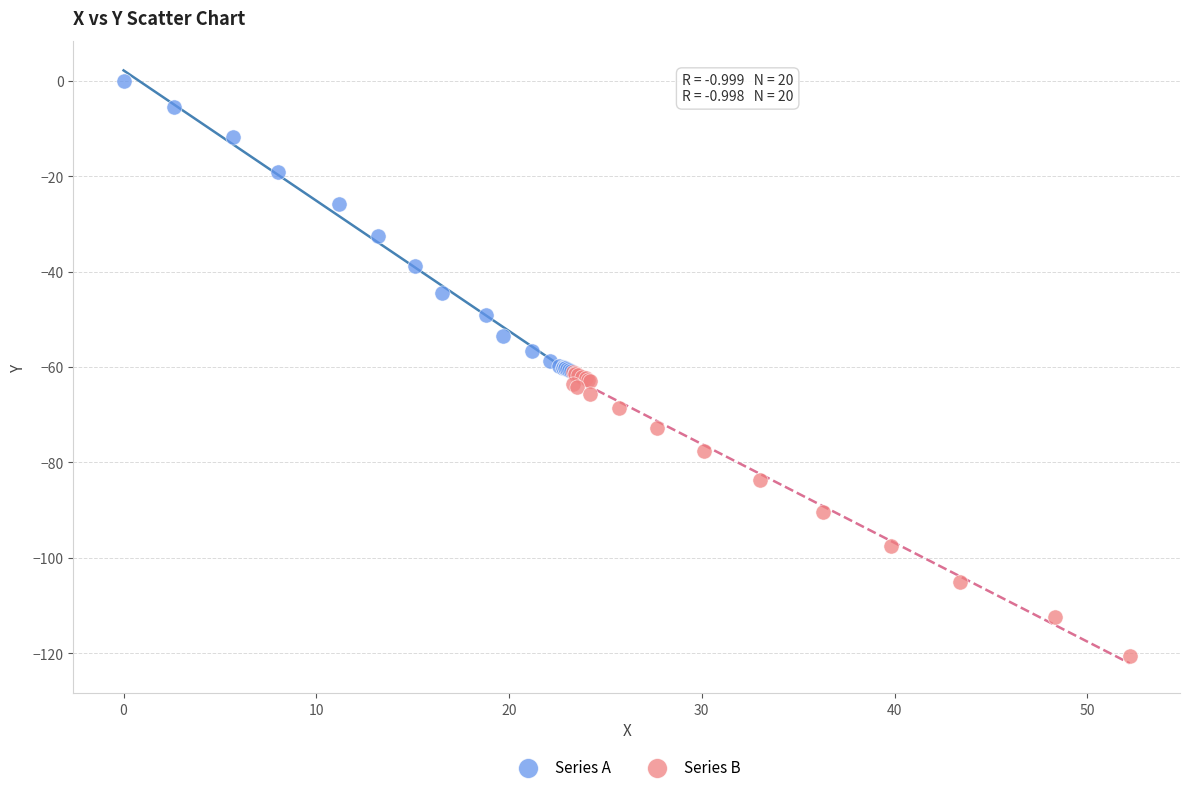

Which series has the largest Y range (max minus min)?

Series A